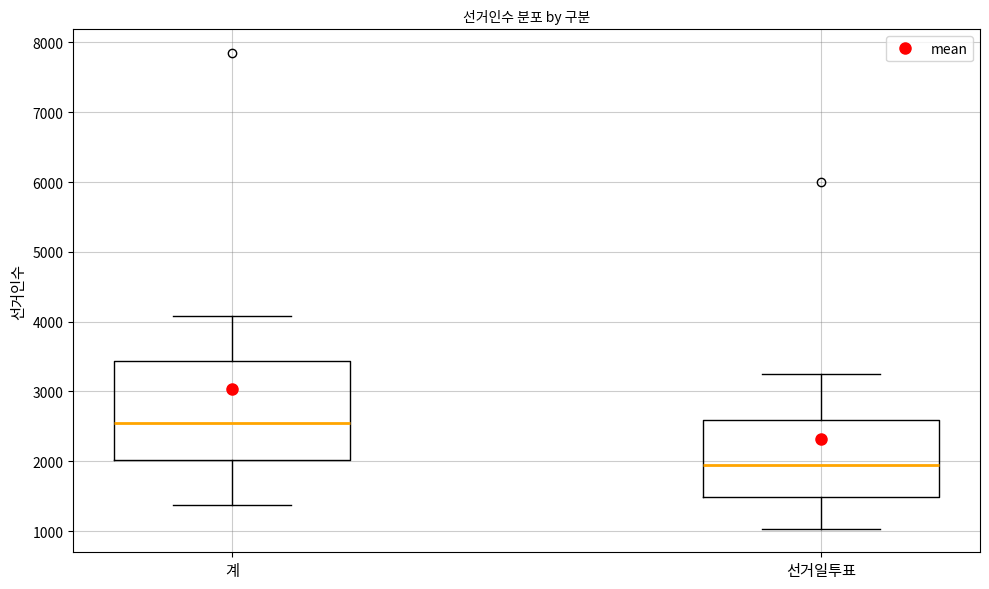

Reading left to right, read every box against the y-axis: the position of its median line, the range the box covers, and the ends of its whiskers. The values are not printed on the chart, so give them approximately, as read against the axis.

계: median 2500, box 2000 to 3400, whiskers 1400 to 4100
선거일투표: median 1900, box 1500 to 2600, whiskers 1000 to 3300